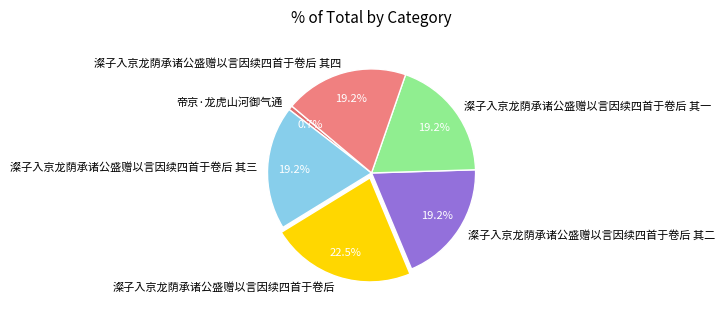

What percentage is the 澯子入京龙荫承诸公盛赠以言因续四首于卷后 其四 slice, to the nearest percent?

19%